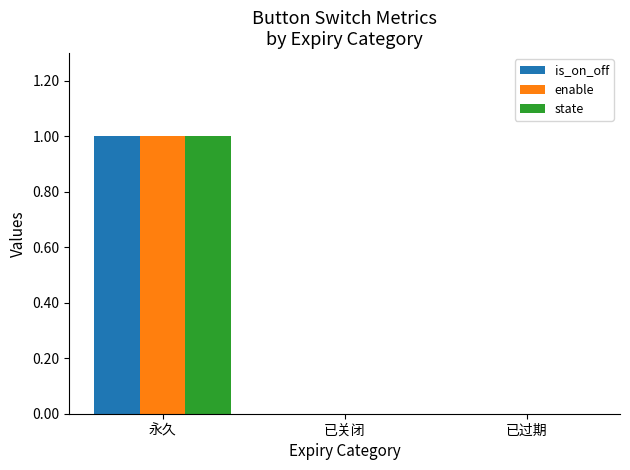

What are all the series names shown in the legend?

is_on_off, enable, state